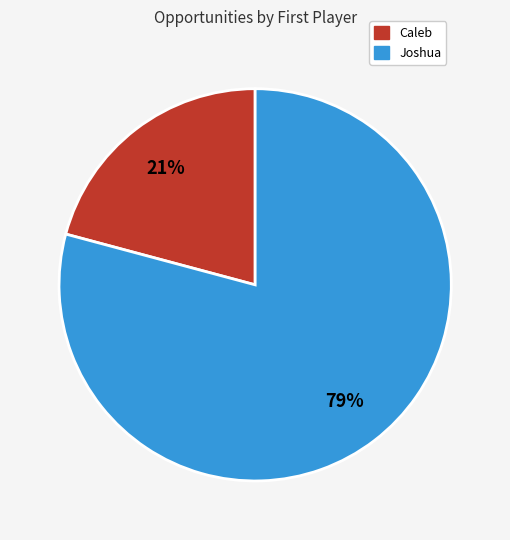

To the nearest percent, what percentage of the pie is Caleb?

21%